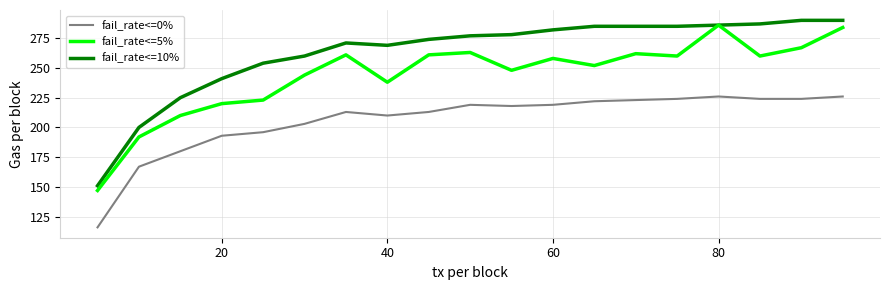

What is the lowest value of the fail_rate<=10% series?

151